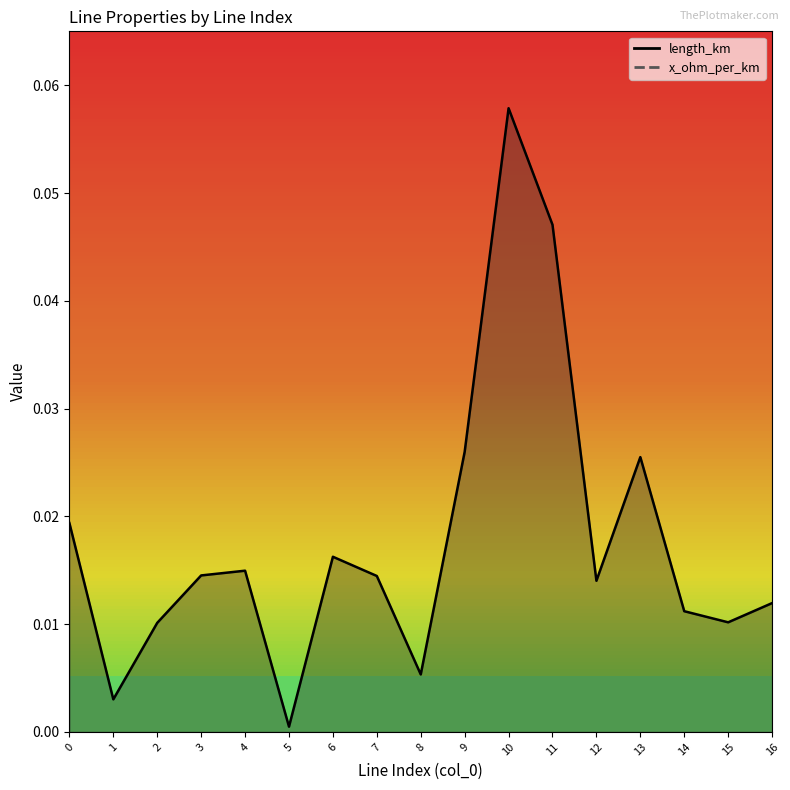

At which category does the chart reach its minimum across all series?

5